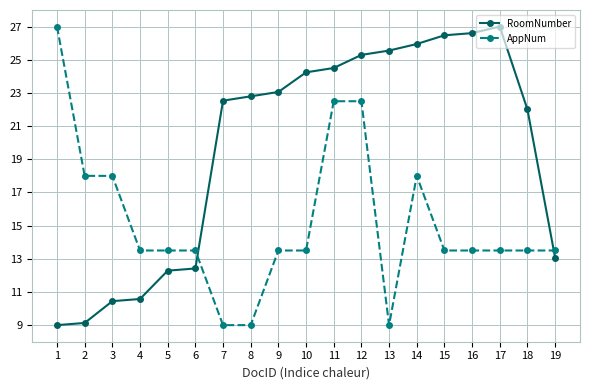

What is the highest value of the AppNum series?

27.0